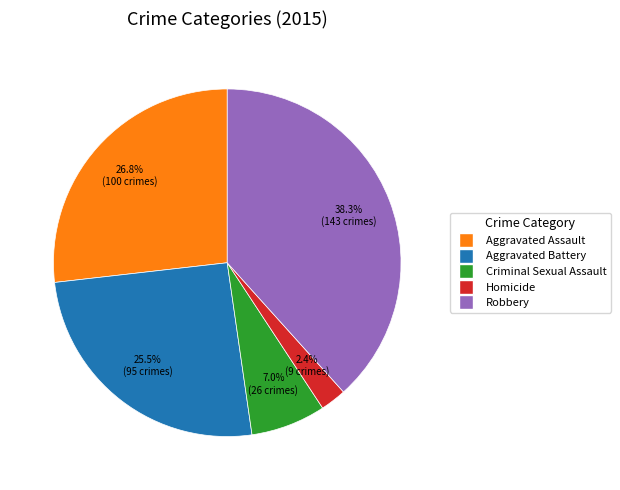

How many slices are in this pie chart?

5